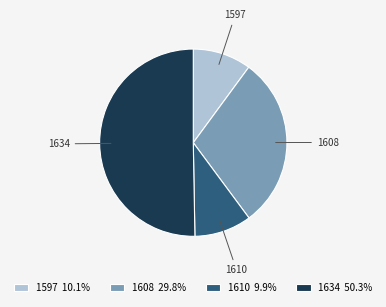

Is 1597 the majority of the pie?

No